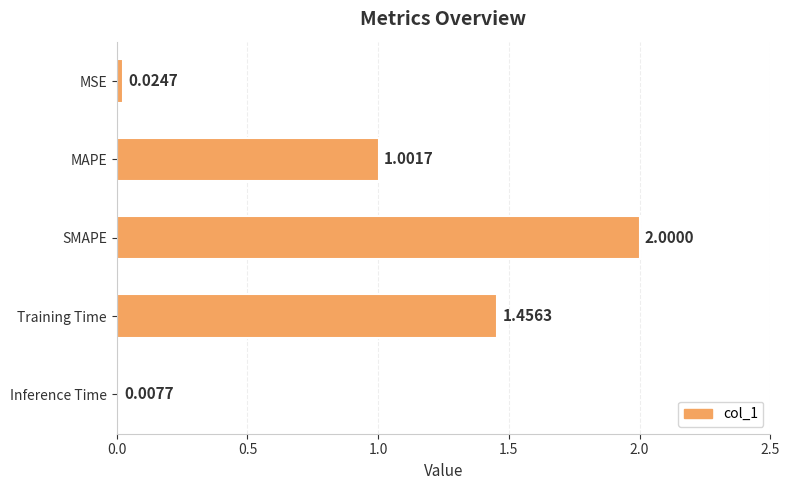

What is the label of the 4th bar from the bottom?

MAPE